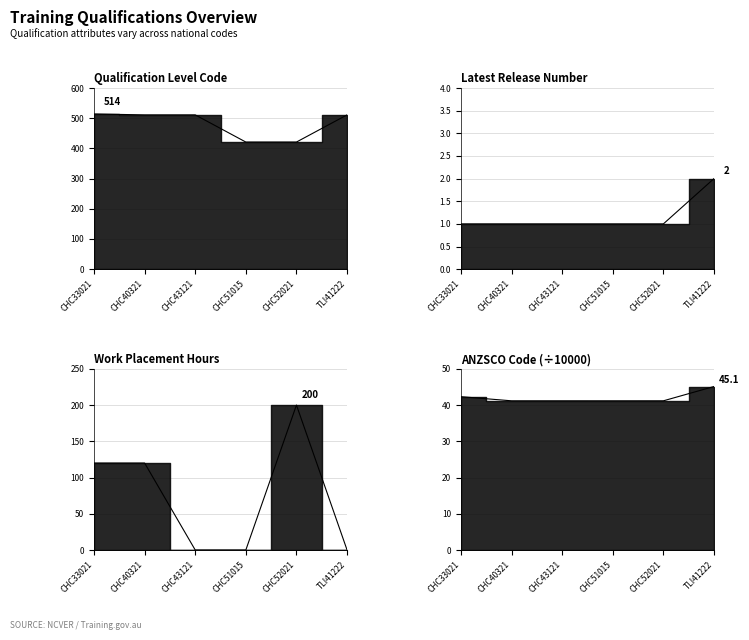

List the labels in order of Work Placement Hours value, largest first.

CHC52021, CHC33021, CHC40321, CHC43121, CHC51015, TLI41222